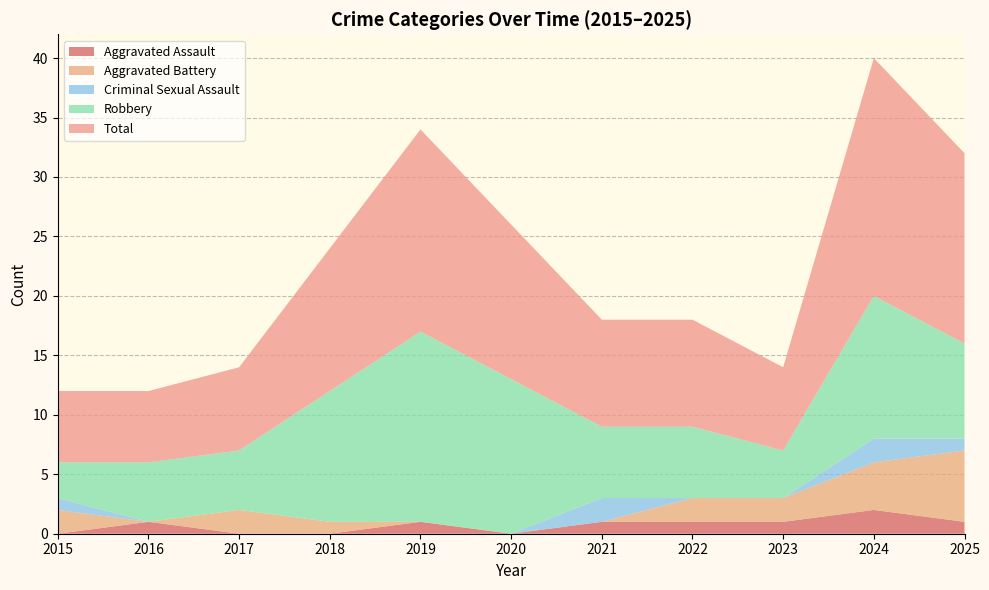

Reading left to right, transcribe all the data shown in this chart.

Aggravated Assault: 2015=0	2016=1	2017=0	2018=0	2019=1	2020=0	2021=1	2022=1	2023=1	2024=2	2025=1
Aggravated Battery: 2015=2	2016=0	2017=2	2018=1	2019=0	2020=0	2021=0	2022=2	2023=2	2024=4	2025=6
Criminal Sexual Assault: 2015=1	2016=0	2017=0	2018=0	2019=0	2020=0	2021=2	2022=0	2023=0	2024=2	2025=1
Robbery: 2015=3	2016=5	2017=5	2018=11	2019=16	2020=13	2021=6	2022=6	2023=4	2024=12	2025=8
Total: 2015=6	2016=6	2017=7	2018=12	2019=17	2020=13	2021=9	2022=9	2023=7	2024=20	2025=16